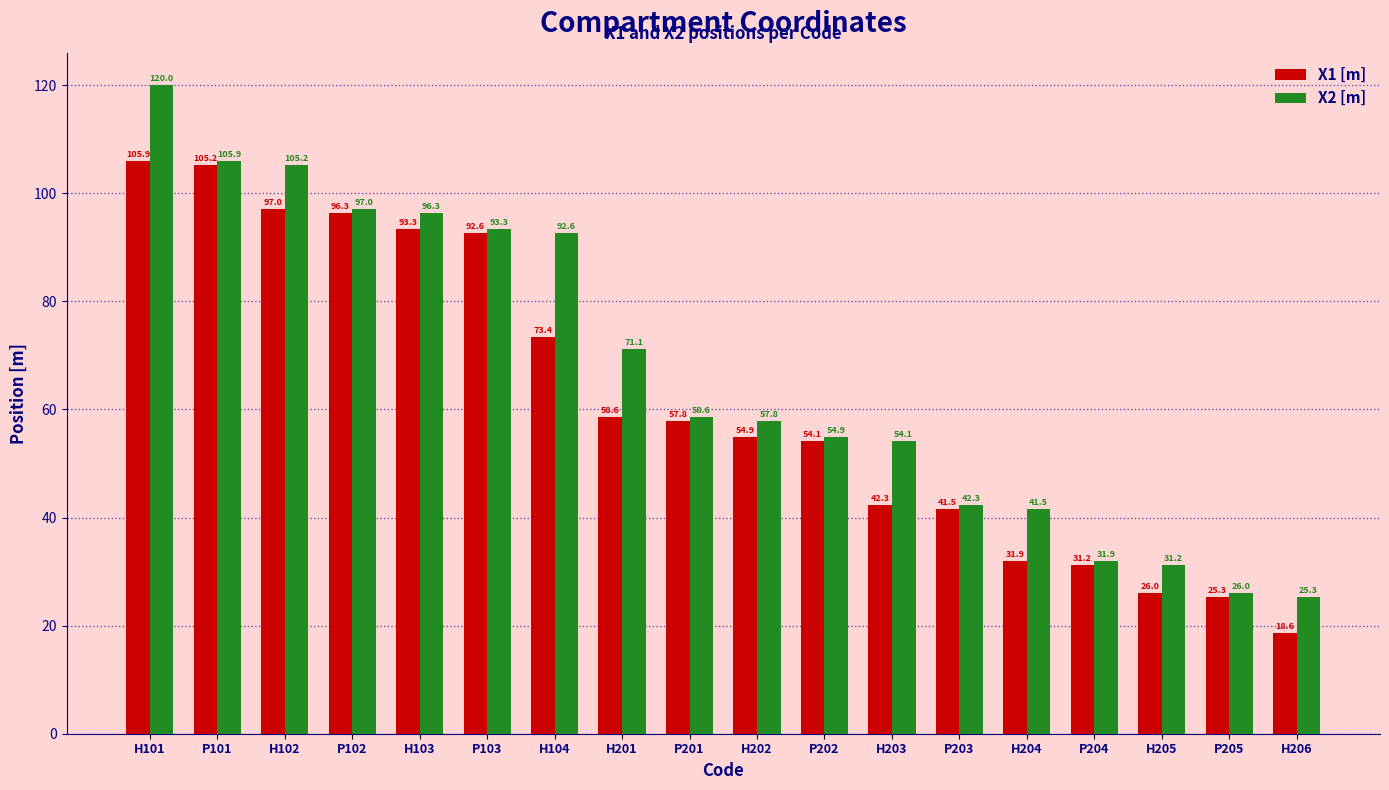

What is the difference between the maximum and second lowest values in the X2 [m] series?

94.0